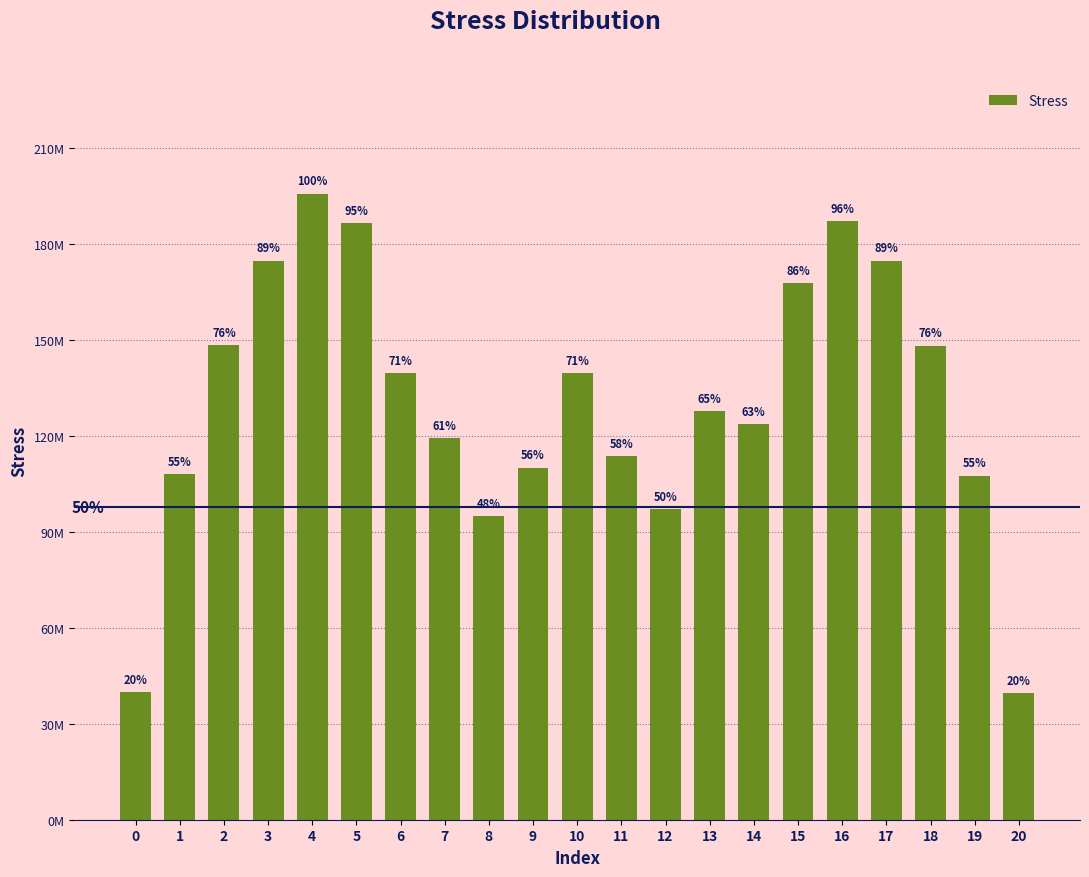

What is the maximum value shown in the chart?

195840513.8